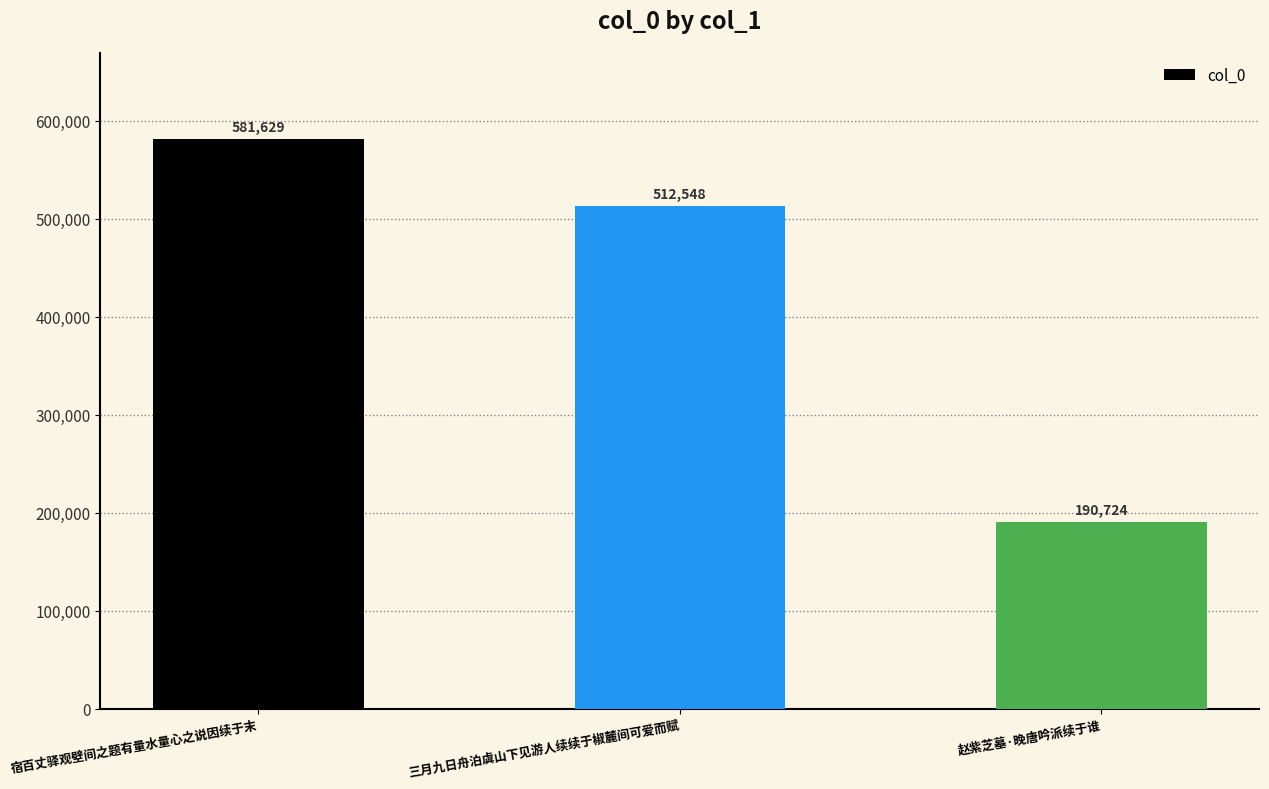

At which category does the chart reach its minimum across all series?

赵紫芝墓·晚唐吟派续于谁